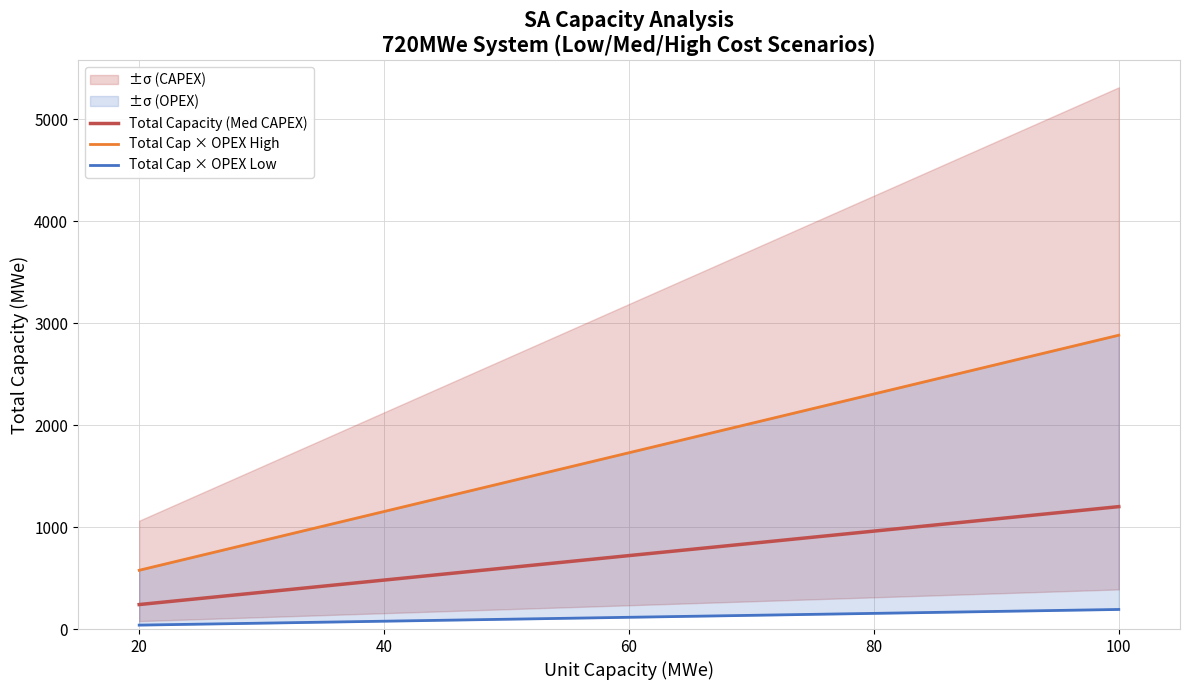

Does the chart display data point markers on the line(s)?

No